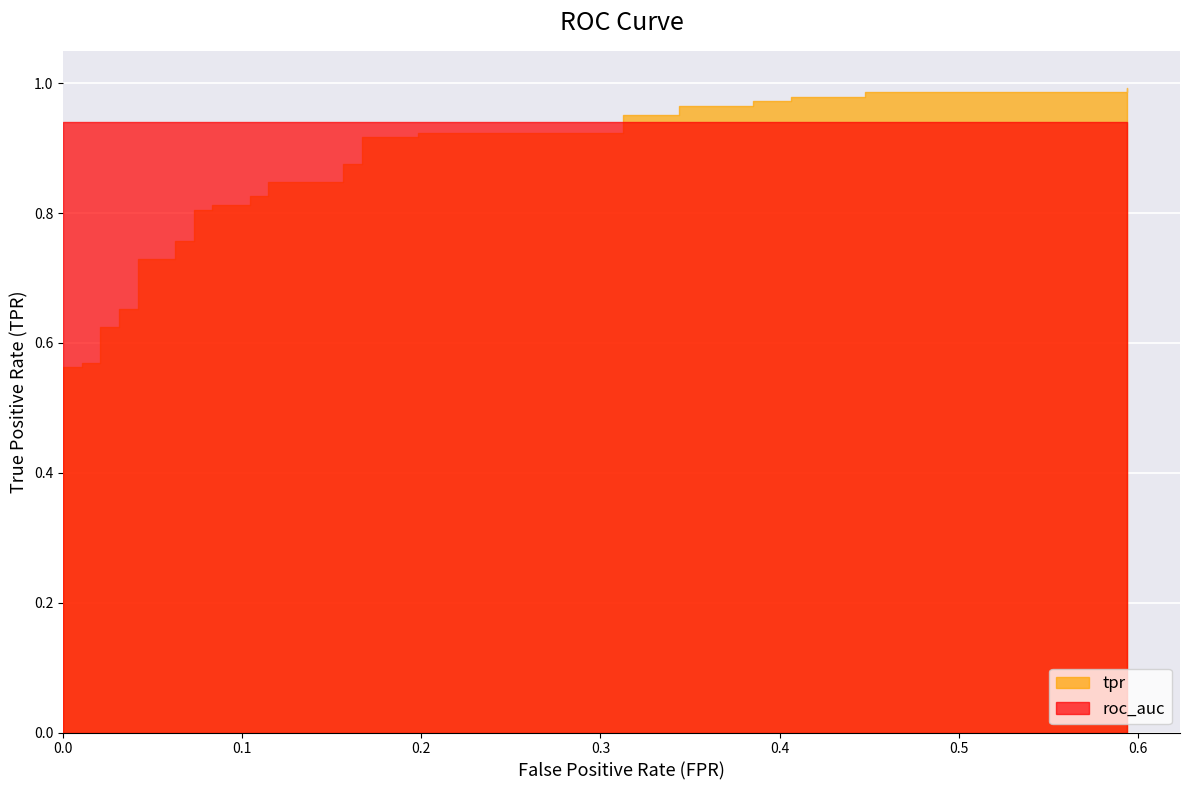

Which has a higher value, 9 or 22?

22